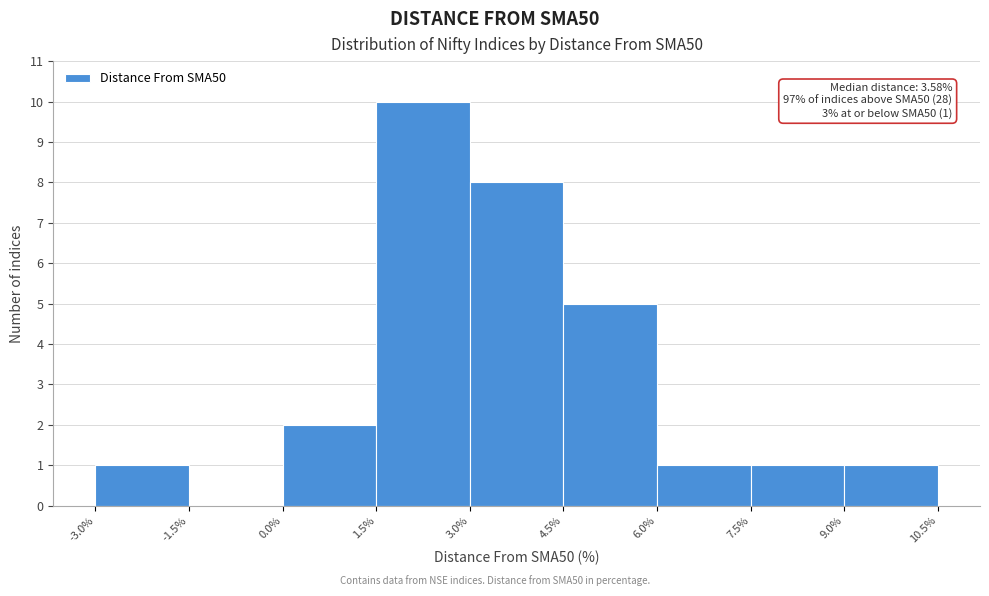

Over which range of the x-axis is the bar tallest?

1.5% to 3.0%